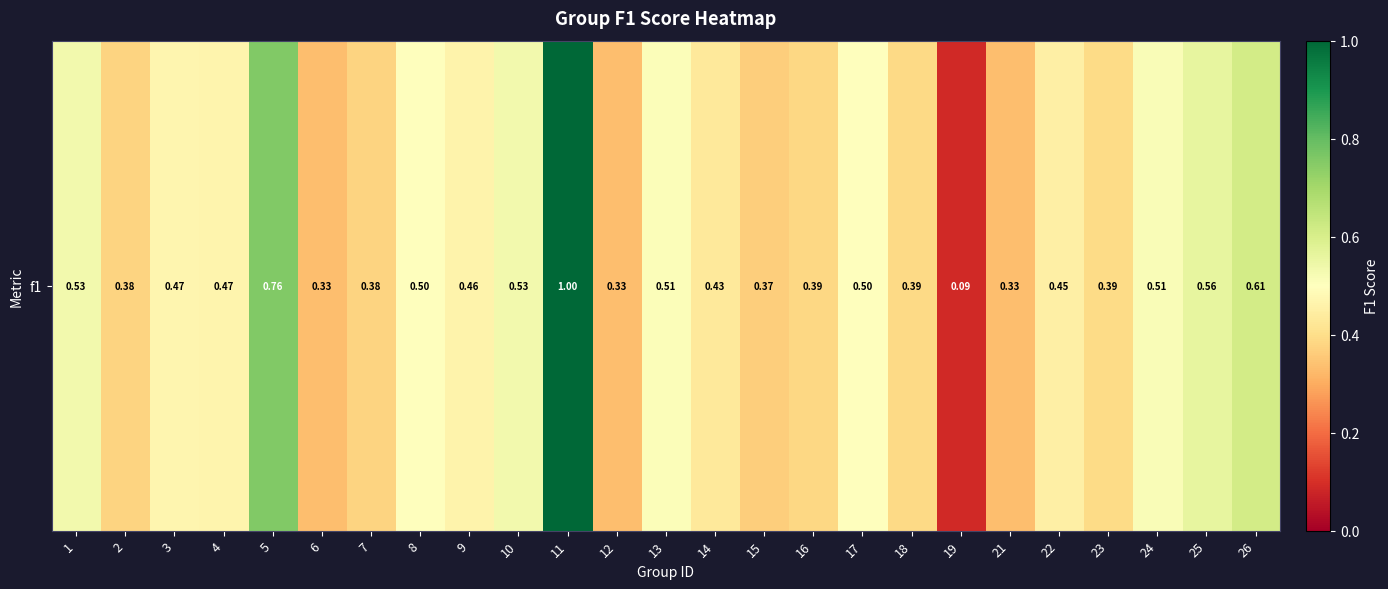

Reading right to left, list all the values displayed in this chart.

26=0.6	25=0.6	24=0.5	23=0.4	22=0.5	21=0.3	19=0.1	18=0.4	17=0.5	16=0.4	15=0.4	14=0.4	13=0.5	12=0.3	11=1.0	10=0.5	9=0.5	8=0.5	7=0.4	6=0.3	5=0.8	4=0.5	3=0.5	2=0.4	1=0.5